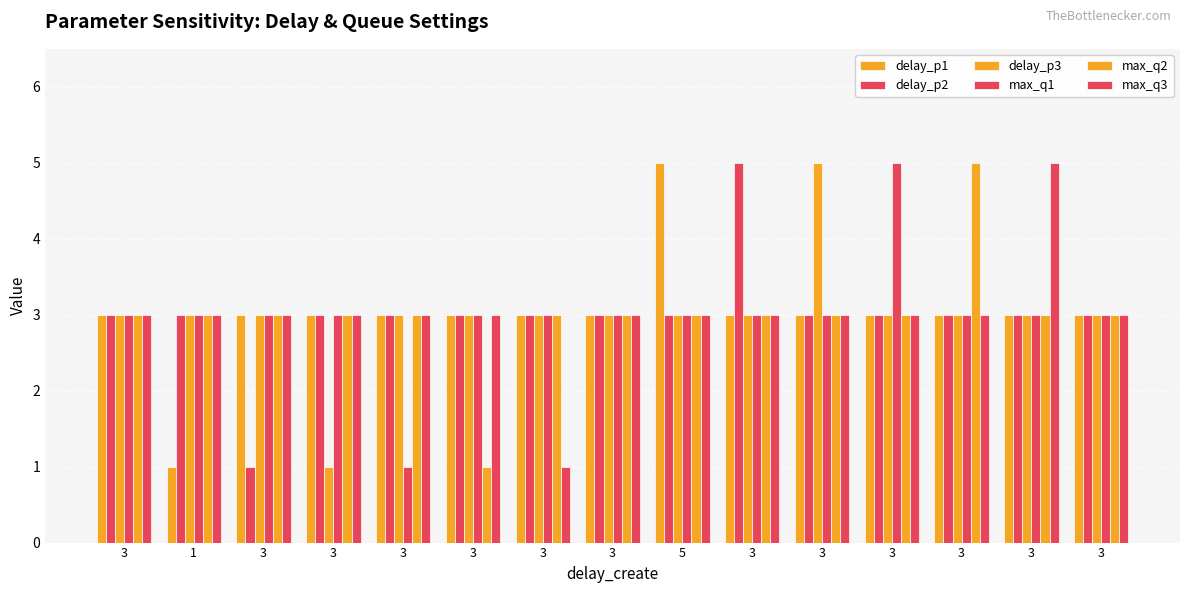

Count the number of categories in the chart.

15